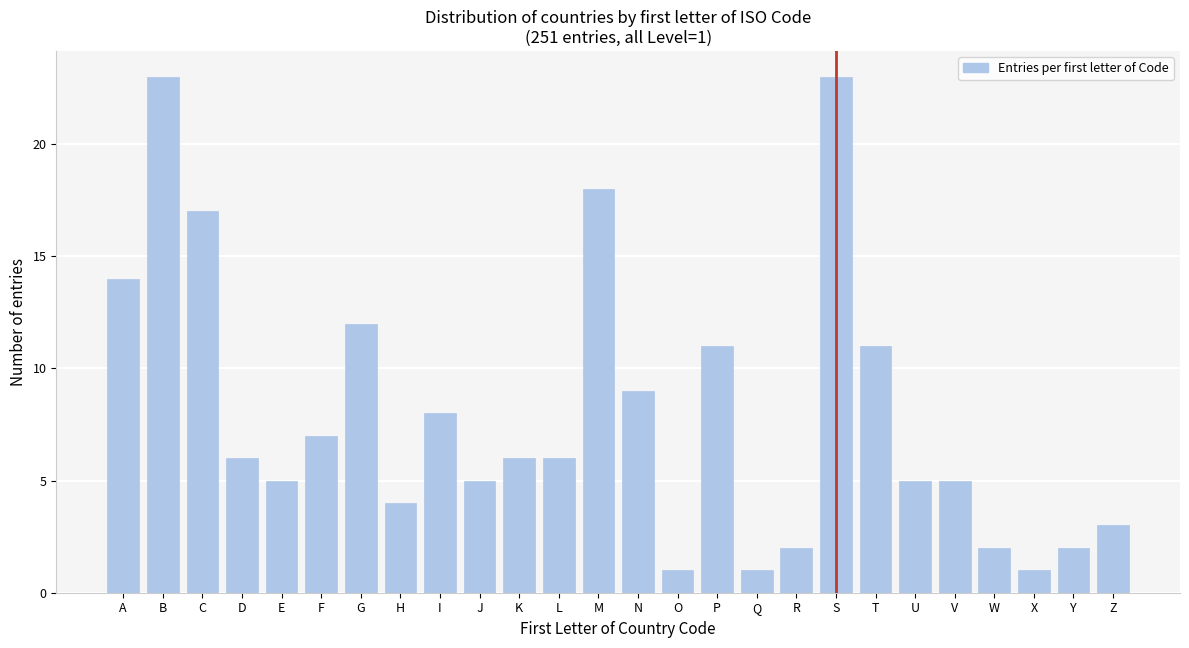

Reading left to right, list all the values displayed in this chart.

14	23	17	6	5	7	12	4	8	5	6	6	18	9	1	11	1	2	23	11	5	5	2	1	2	3